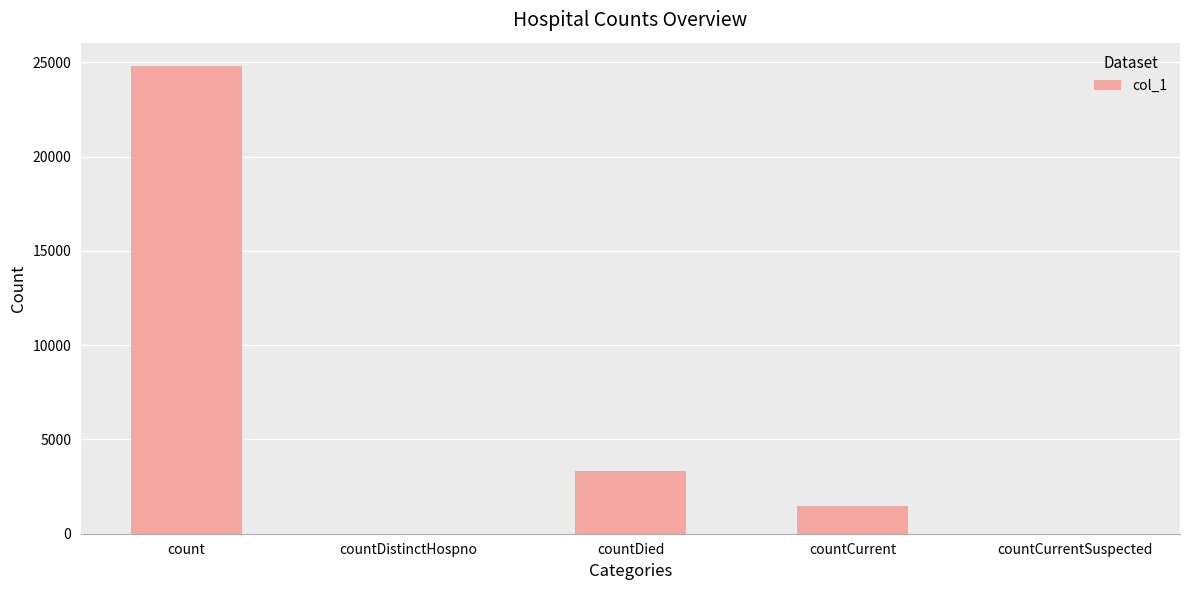

Which label corresponds to the largest value in the chart?

count